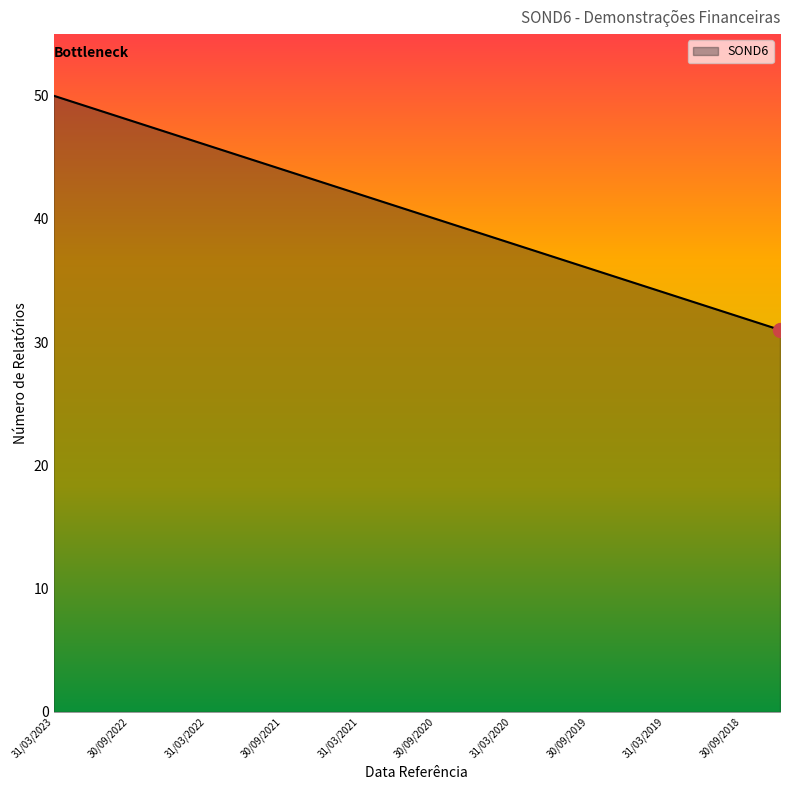

What is the difference between the maximum and minimum values?

19